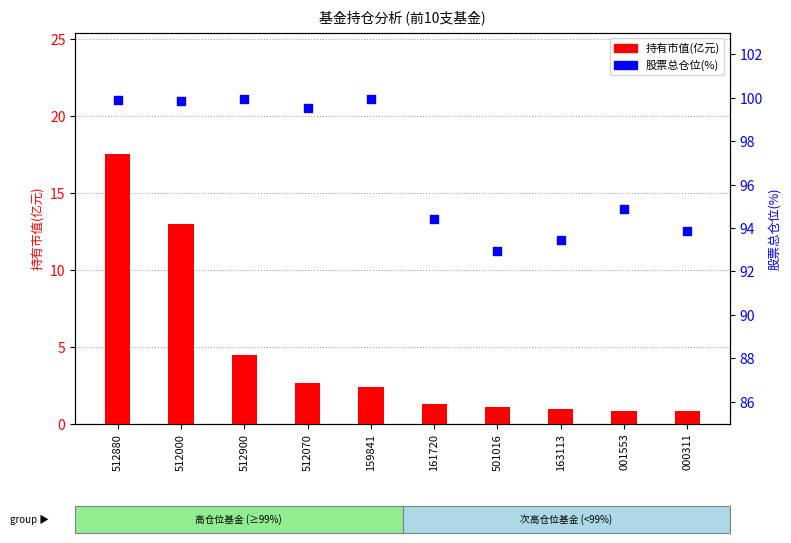

At which category is the sum across all series the highest?

512880